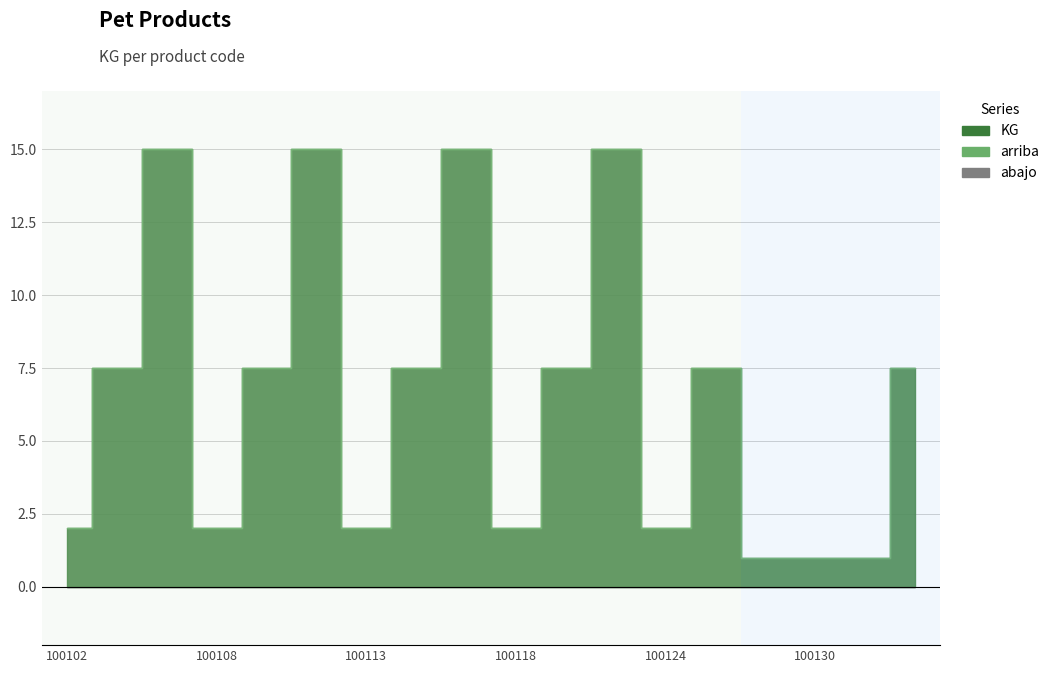

How many data points does each series have?

18